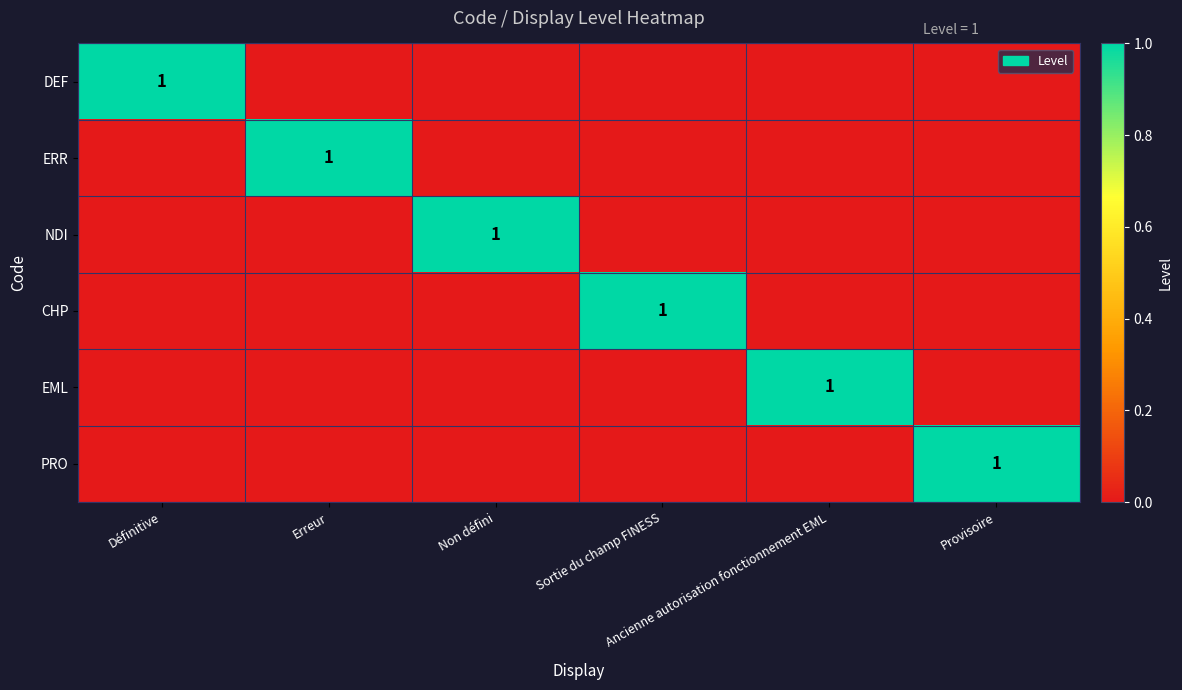

What is the difference between the highest and lowest values at Ancienne autorisation fonctionnement EML?

1